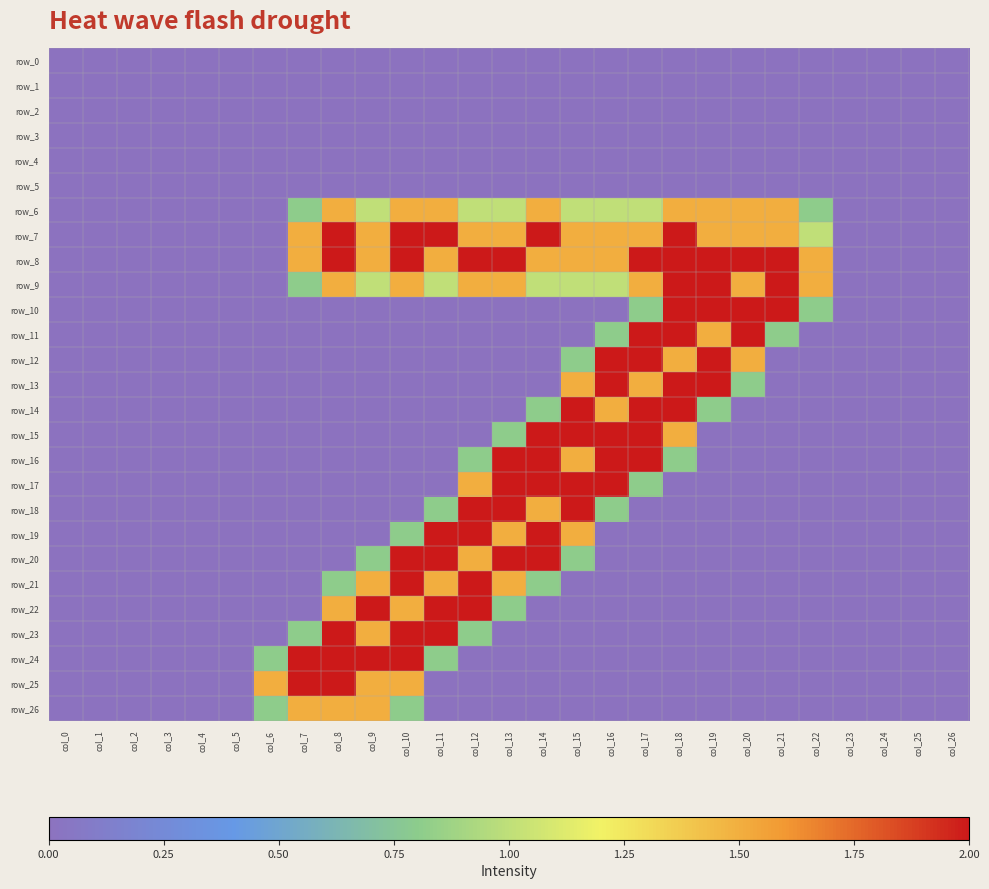

List the series in order of their peak value, lowest first.

row_0, row_1, row_2, row_3, row_4, row_5, row_6, row_26, row_7, row_8, row_9, row_10, row_11, row_12, row_13, row_14, row_15, row_16, row_17, row_18, row_19, row_20, row_21, row_22, row_23, row_24, row_25